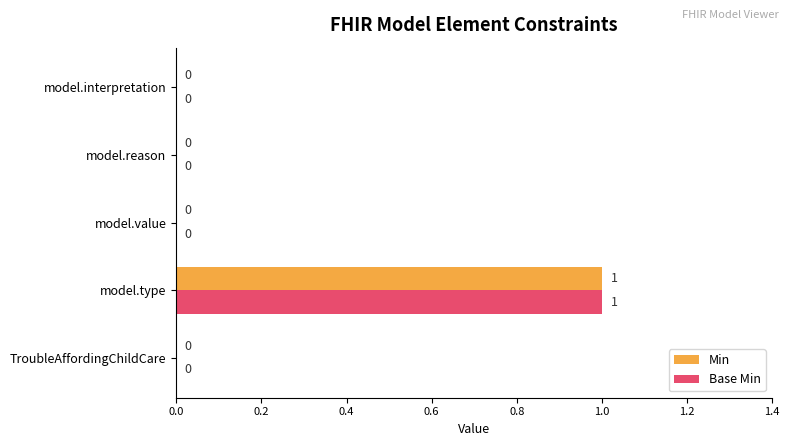

At which category is the sum across all series the highest?

model.type